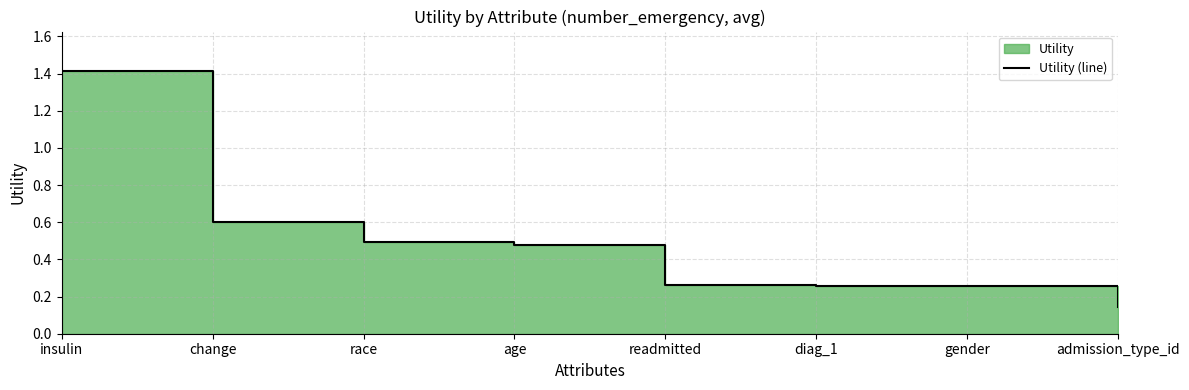

What is the greatest value displayed?

1.4